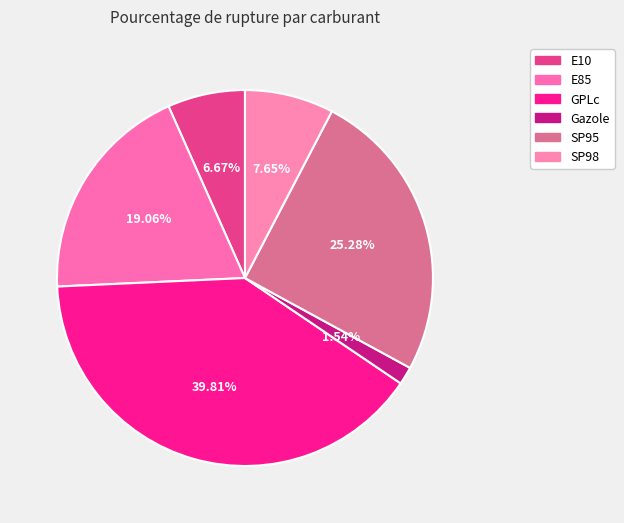

What portion of the pie excludes SP95?

74.7%